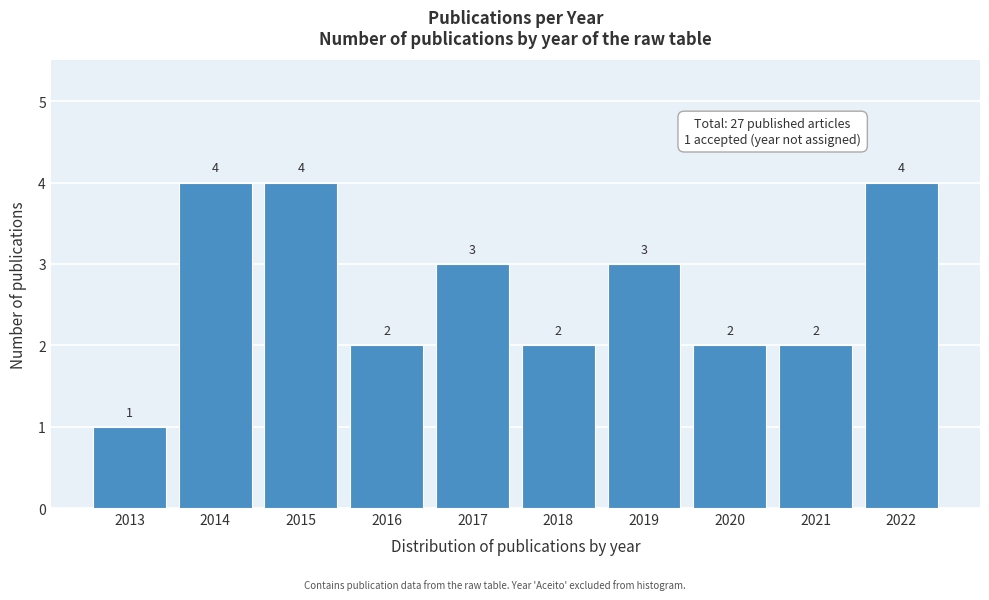

Reading left to right, extract all data points from this chart.

2013=1	2014=4	2015=4	2016=2	2017=3	2018=2	2019=3	2020=2	2021=2	2022=4